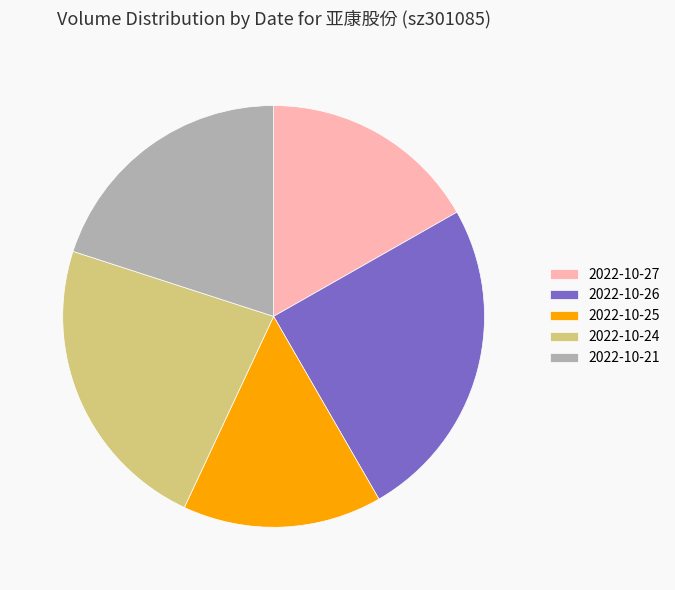

Rank the categories by value from lowest to highest.

2022-10-25, 2022-10-27, 2022-10-21, 2022-10-24, 2022-10-26